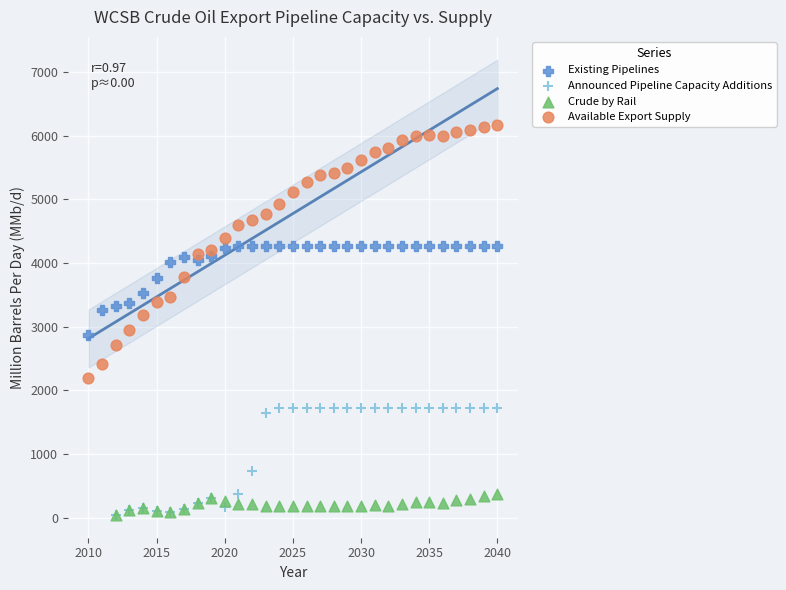

Which series reaches the maximum Y coordinate?

Available Export Supply